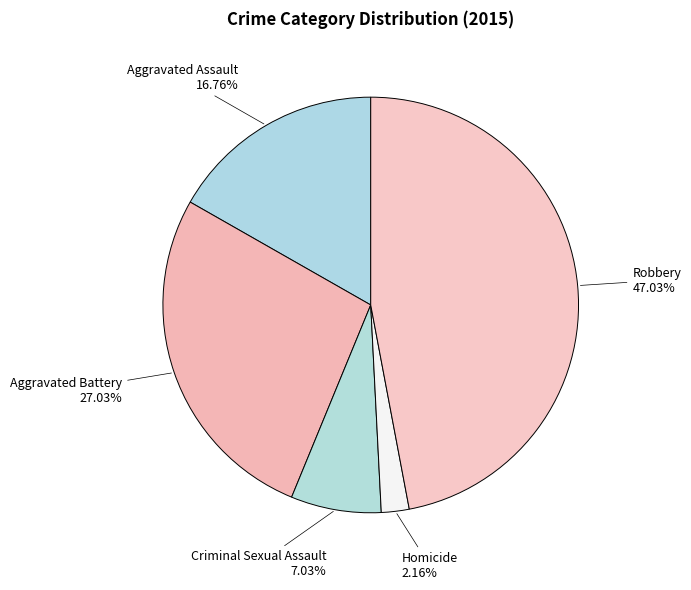

Which category has the smallest portion of the pie?

Homicide